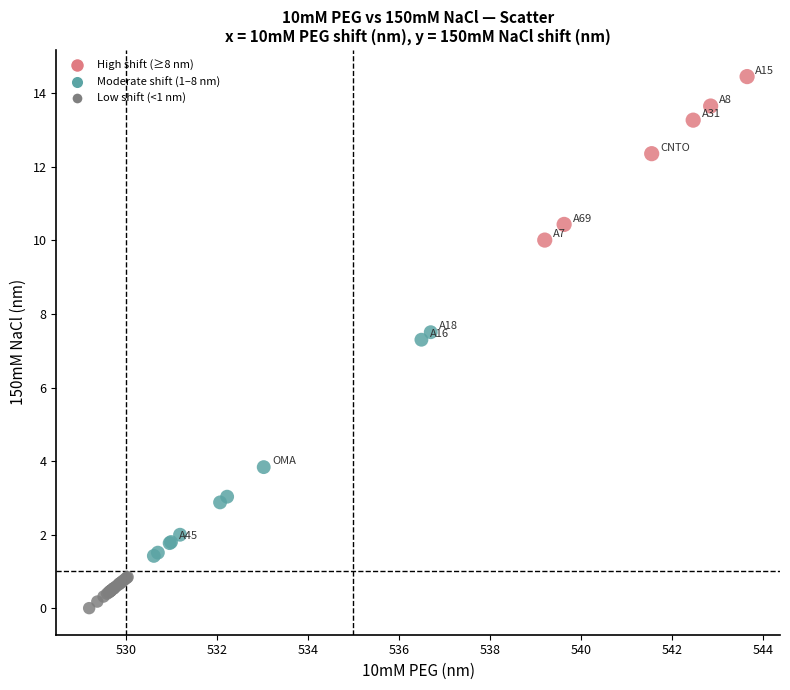

What Y value in the scatter plot is closest to 7?

7.3